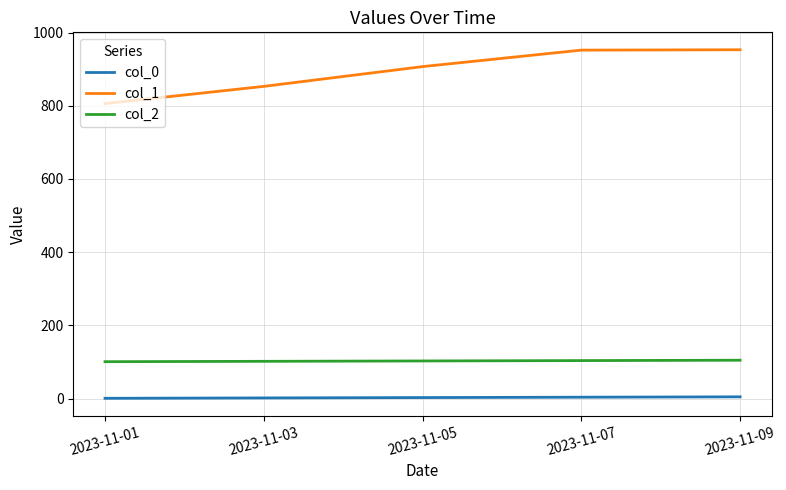

The value of col_2 at 2023-11-05 is 65. True or false?

False